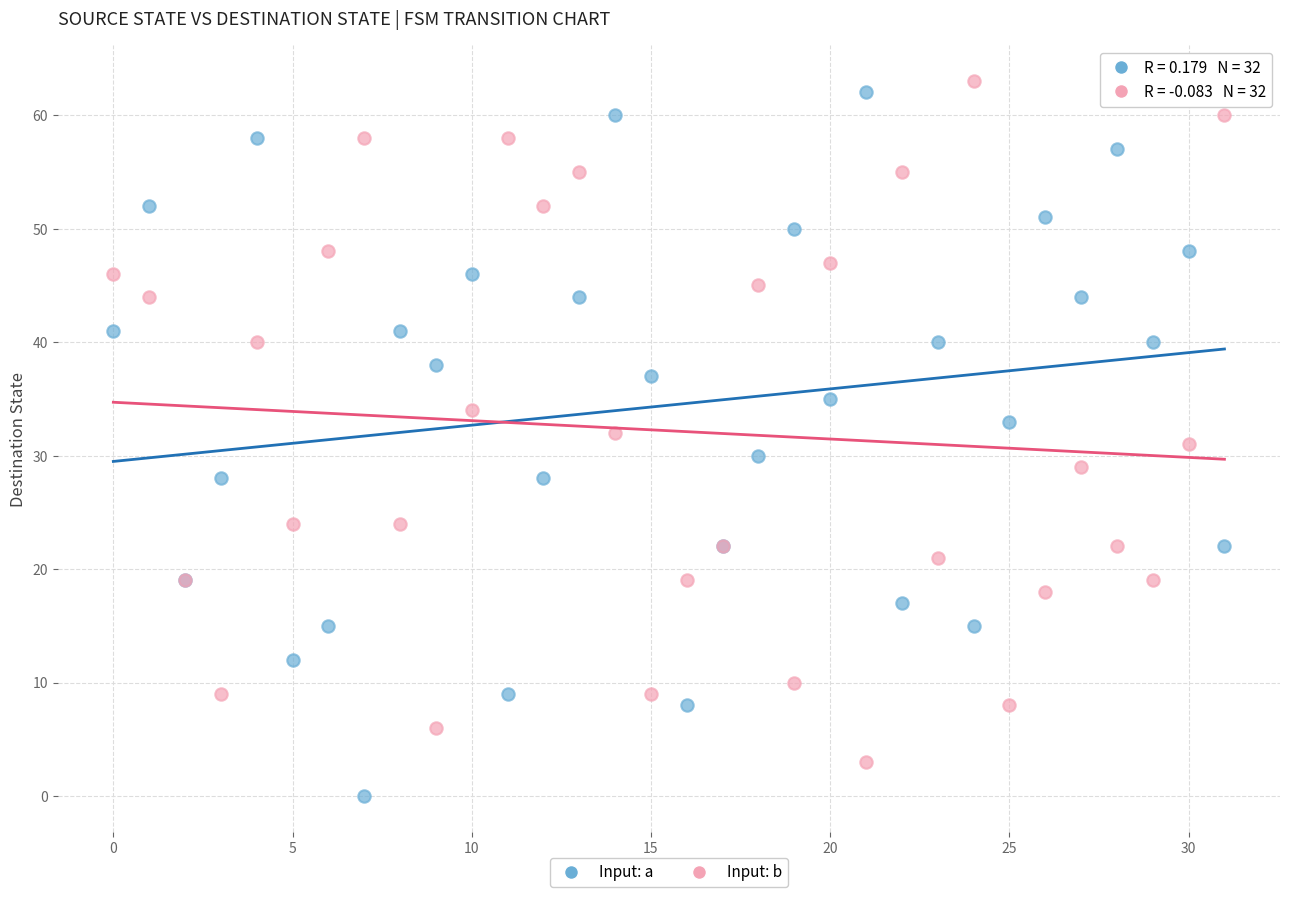

Which series reaches the minimum Y coordinate?

Input: a